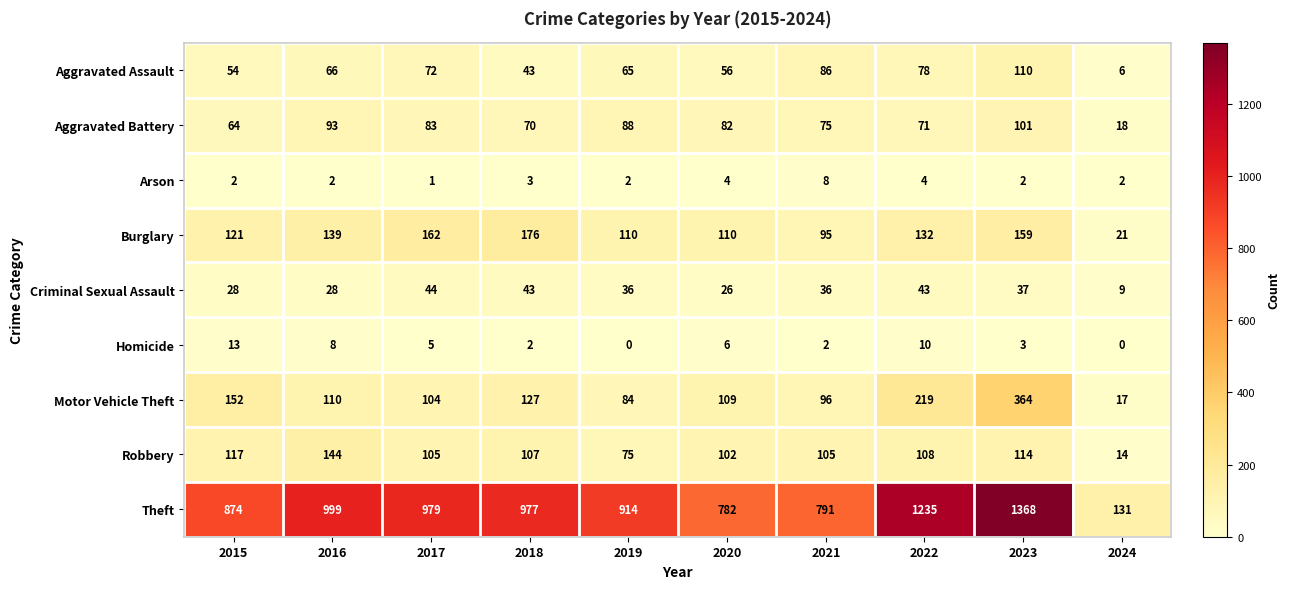

How many series are shown in this chart?

9